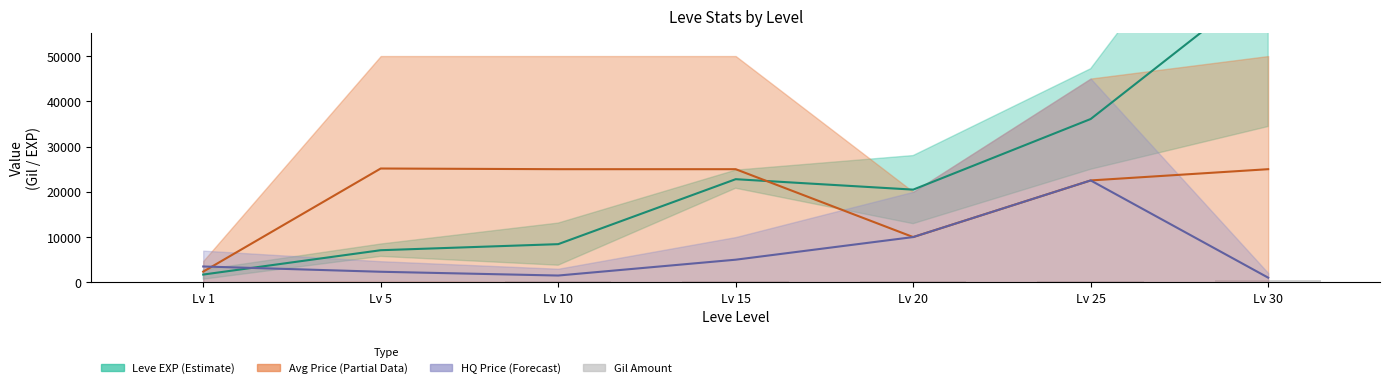

Does the chart contain stacked bars?

No